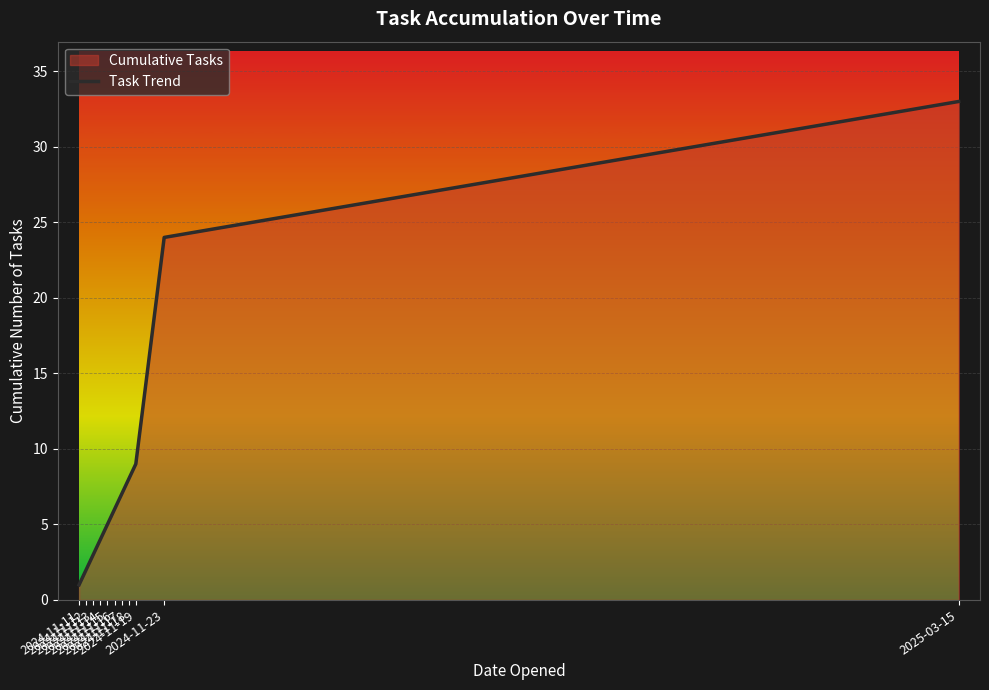

True or false: the data has more than 1 interior local peaks.

False